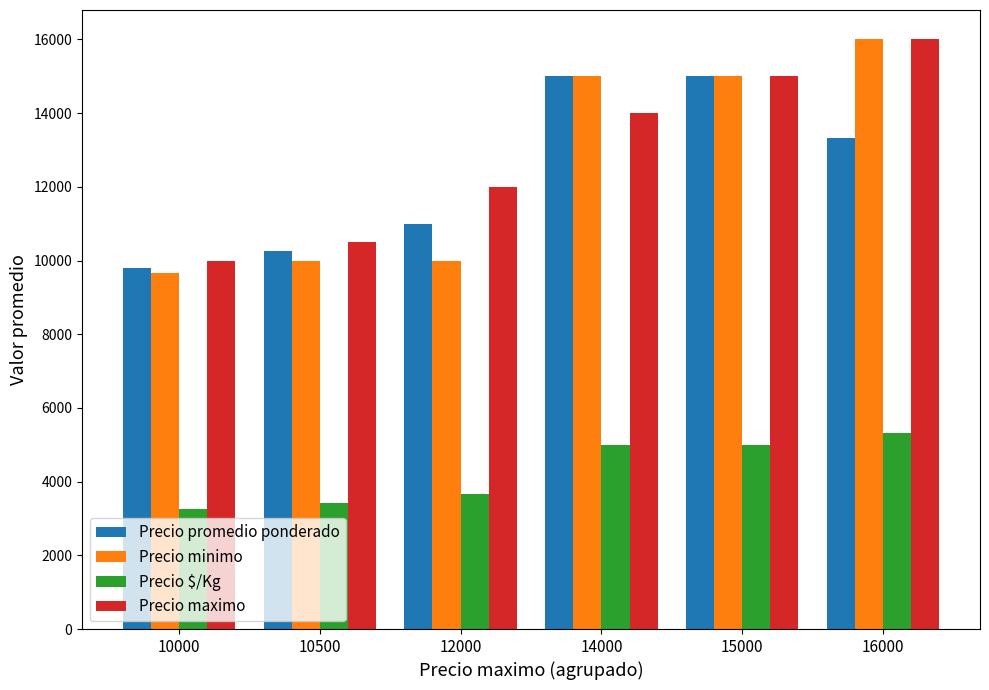

The Precio maximo series shows 15000.0 at 15000. True or false?

True